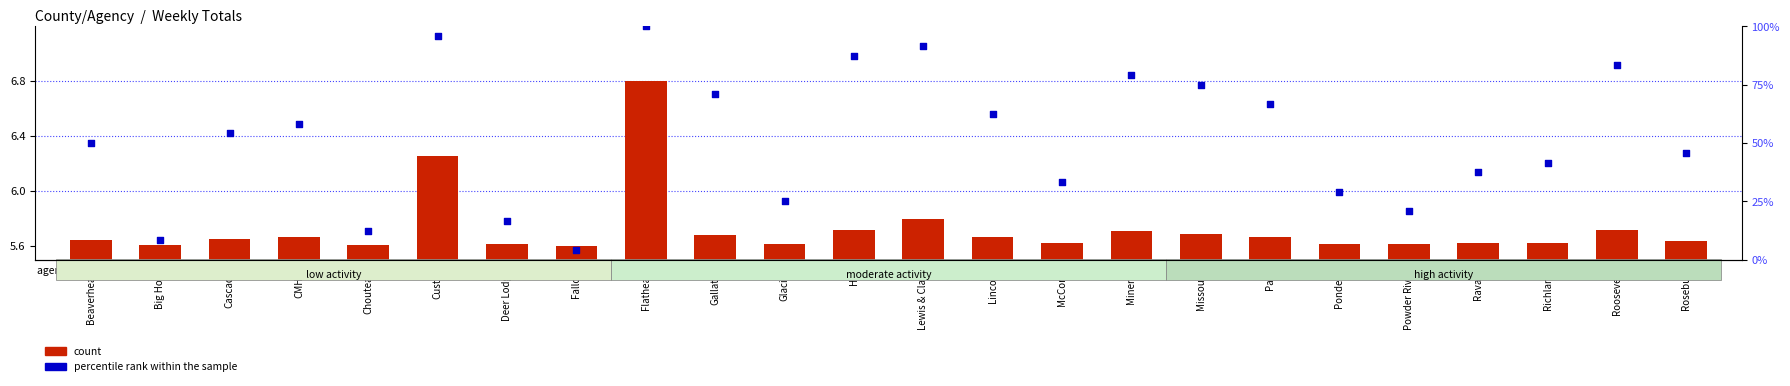

At which category is the sum across all series the highest?

Flathead